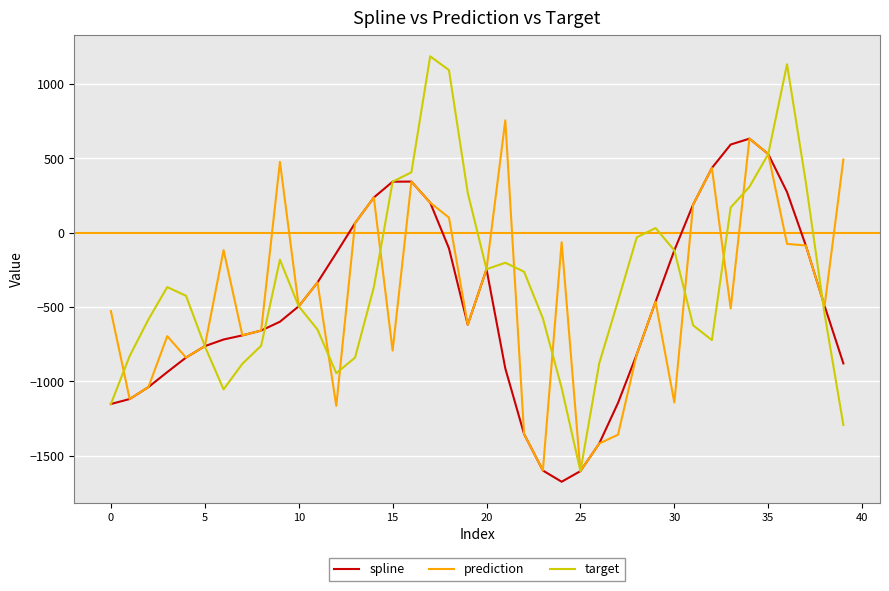

What is the minimum value for spline?

-1674.6